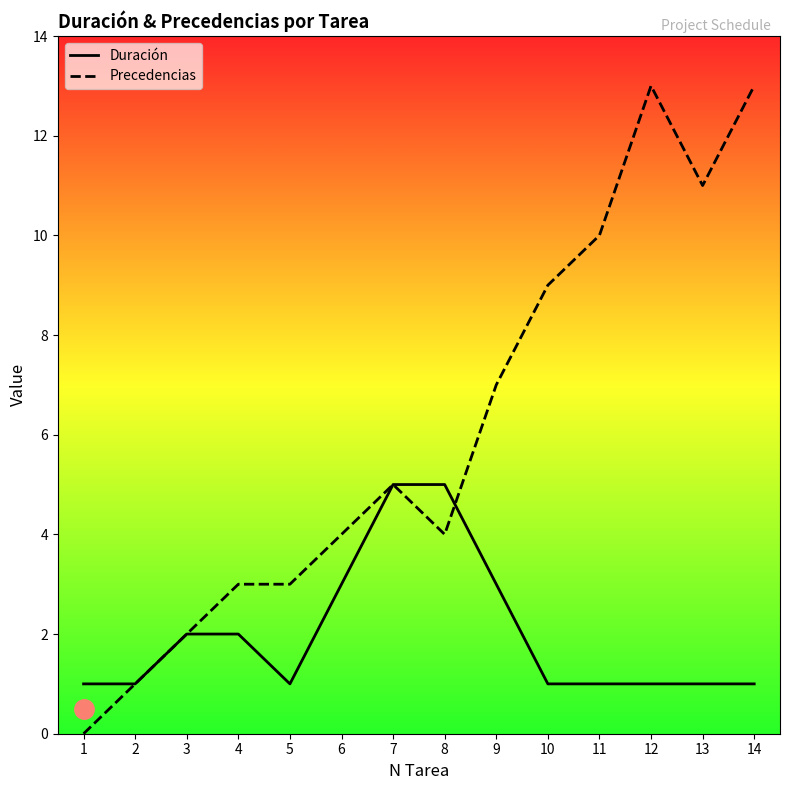

What is the sum of all Duración values?

28